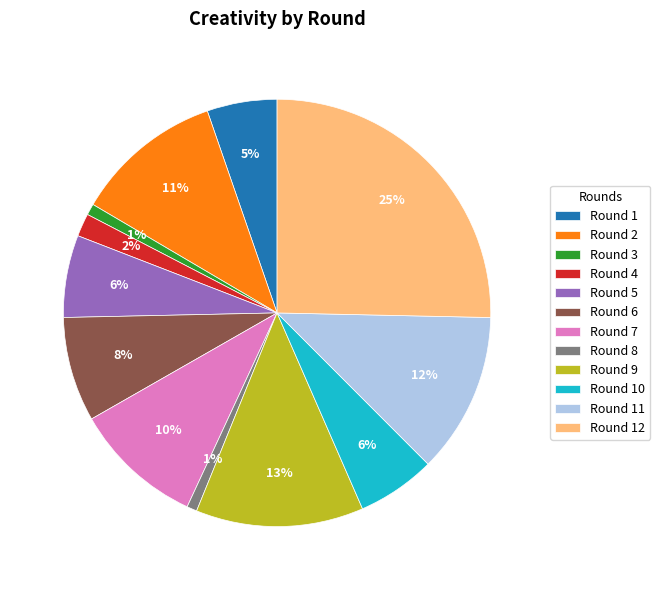

Count the number of slices in the pie.

12